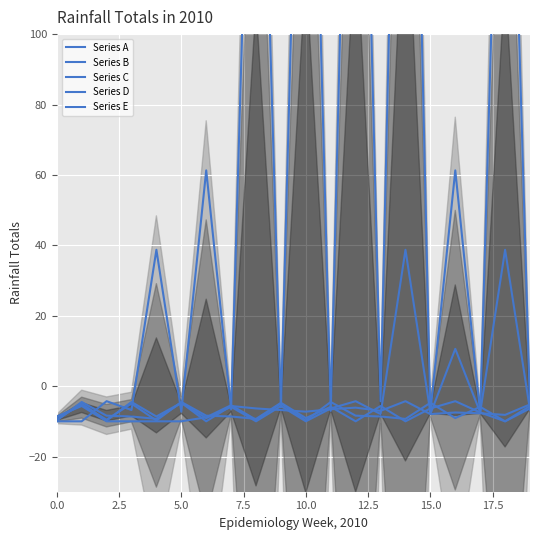

What is the label of the 16th point from the left?

15